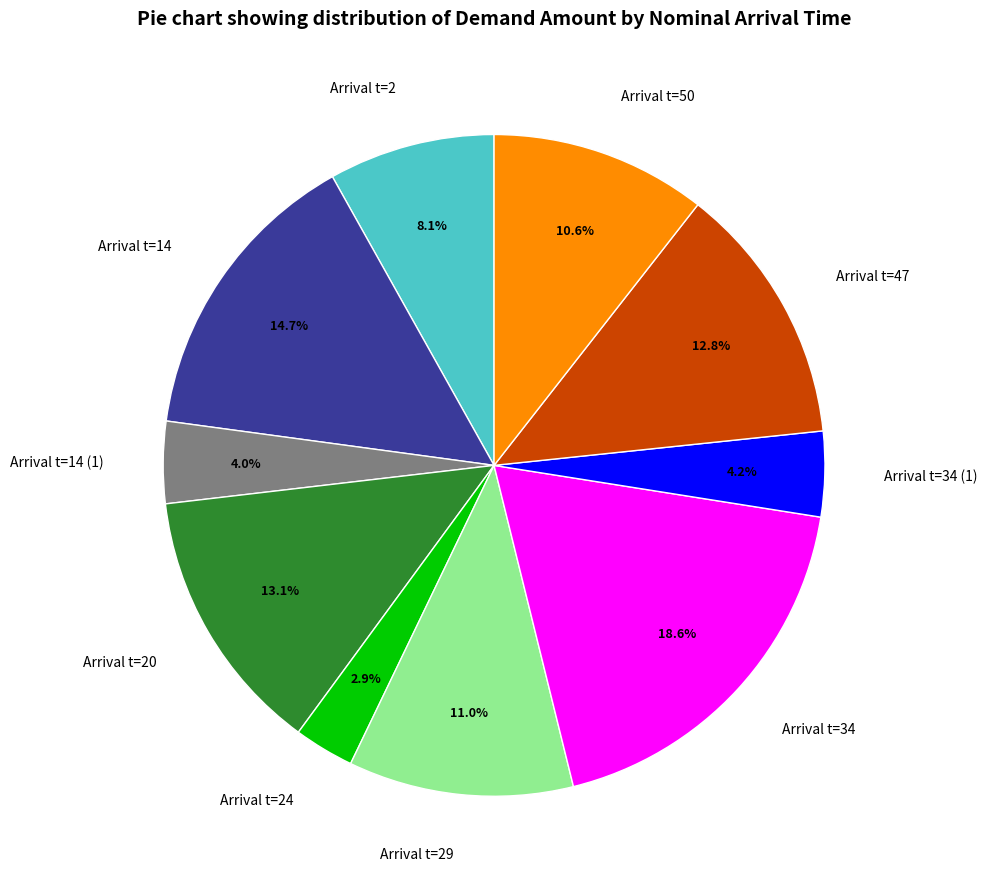

Count the number of slices in the pie.

10